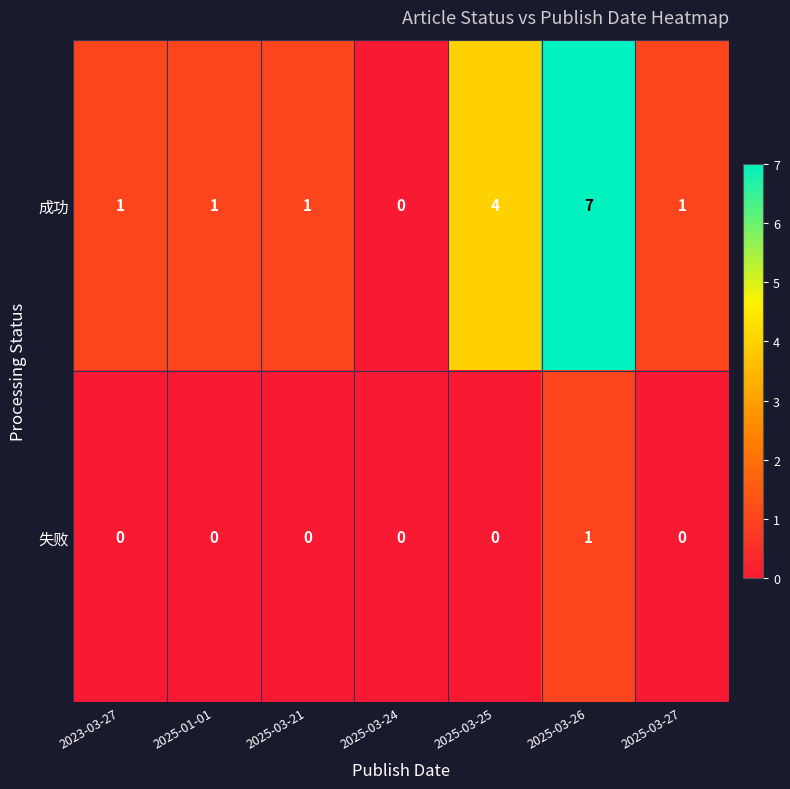

List the series in order of their peak value, lowest first.

失败, 成功